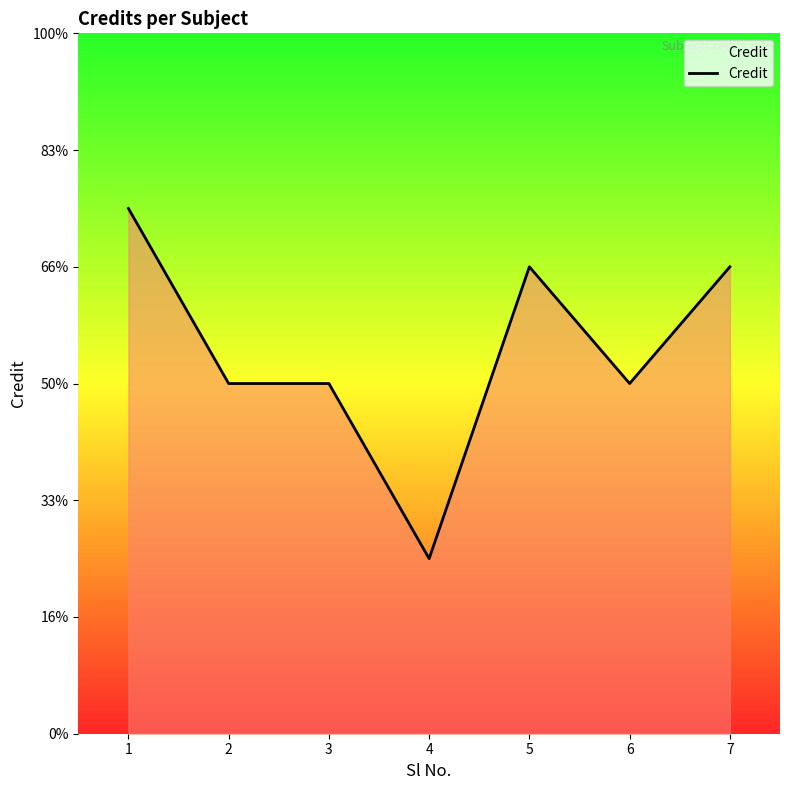

Does the chart display data point markers on the line(s)?

No